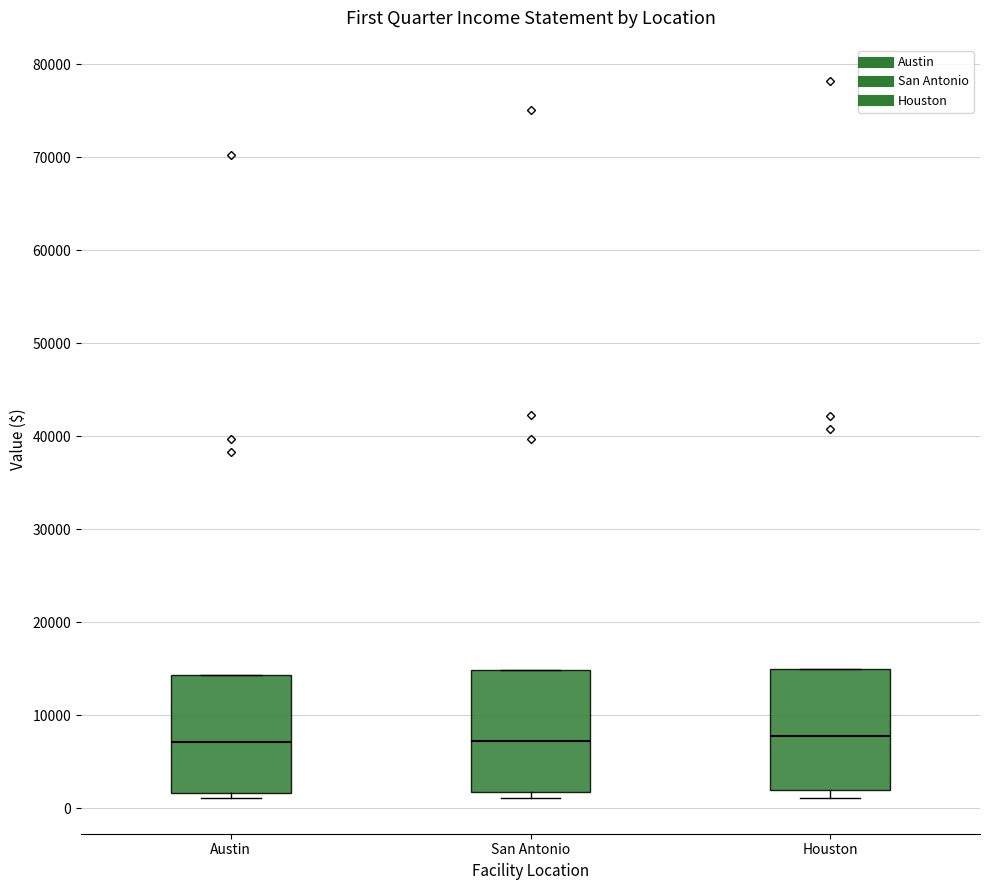

Reading left to right, read every box against the y-axis: the position of its median line, the range the box covers, and the ends of its whiskers. The values are not printed on the chart, so give them approximately, as read against the axis.

Austin: median 7000, box 2000 to 14000, whiskers 1000 to 14000
San Antonio: median 7000, box 2000 to 15000, whiskers 1000 to 15000
Houston: median 8000, box 2000 to 15000, whiskers 1000 to 15000